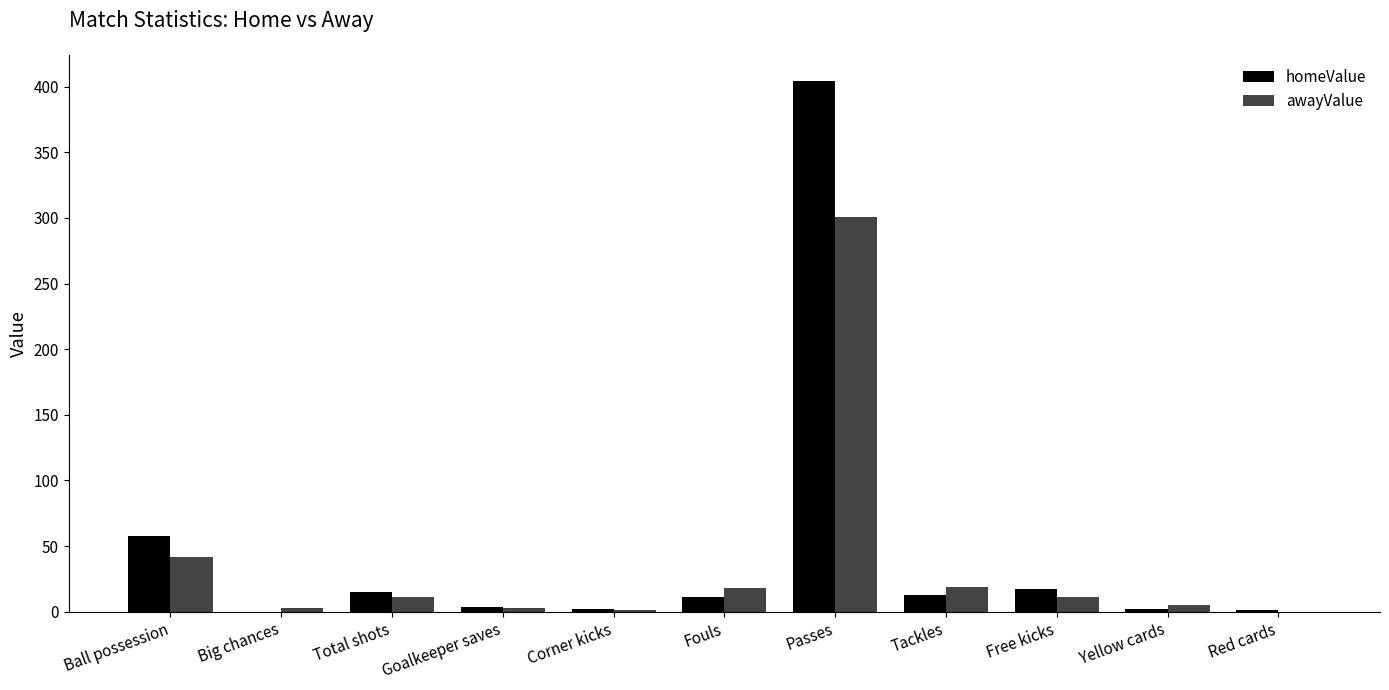

At which category is the sum across all series the highest?

Passes